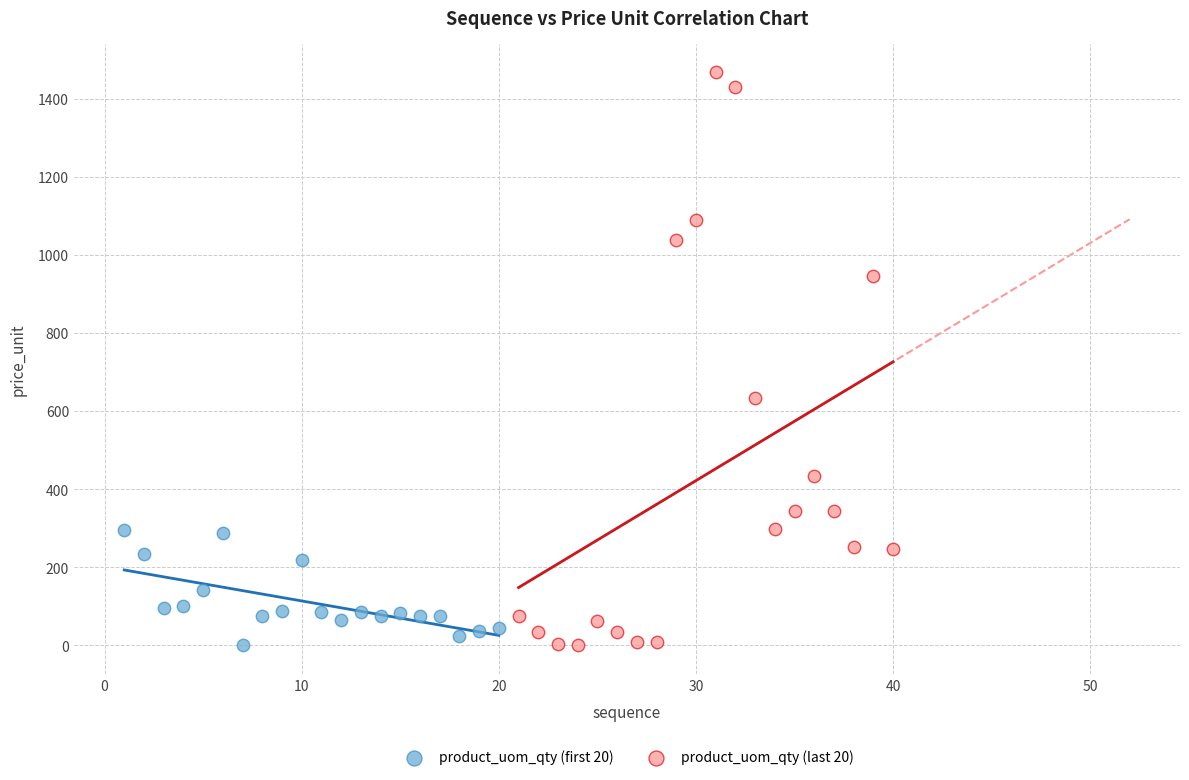

Which series contains the highest Y value?

product_uom_qty (last 20)